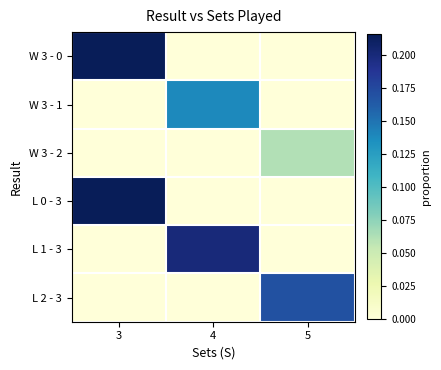

Which series has the widest spread of values?

W 3 - 0